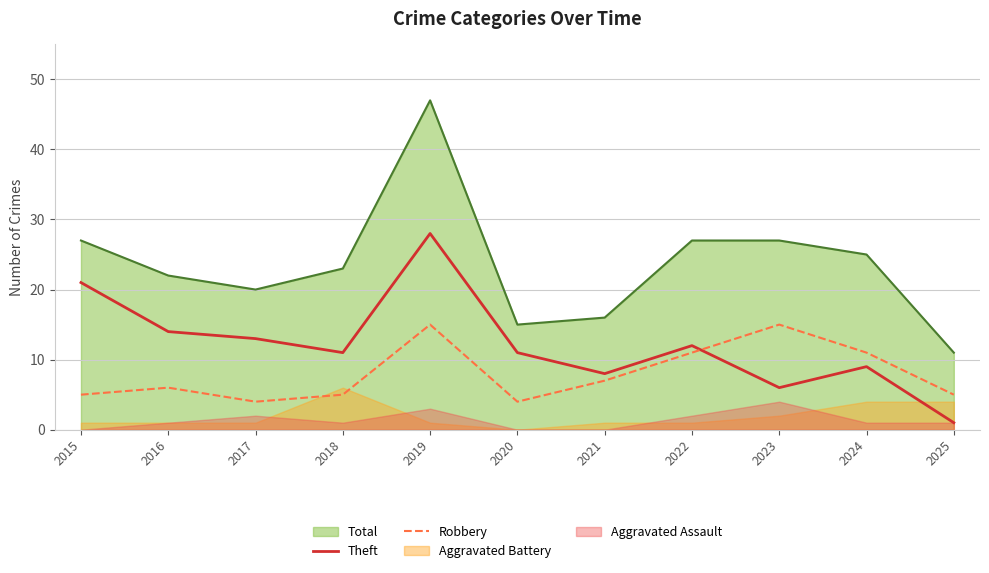

Is the value of Theft at 2020 greater than the value of Total at 2021?

No